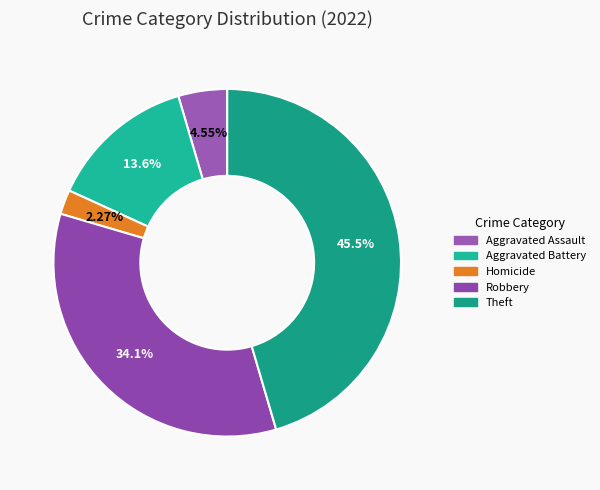

How many slices are in this pie chart?

5